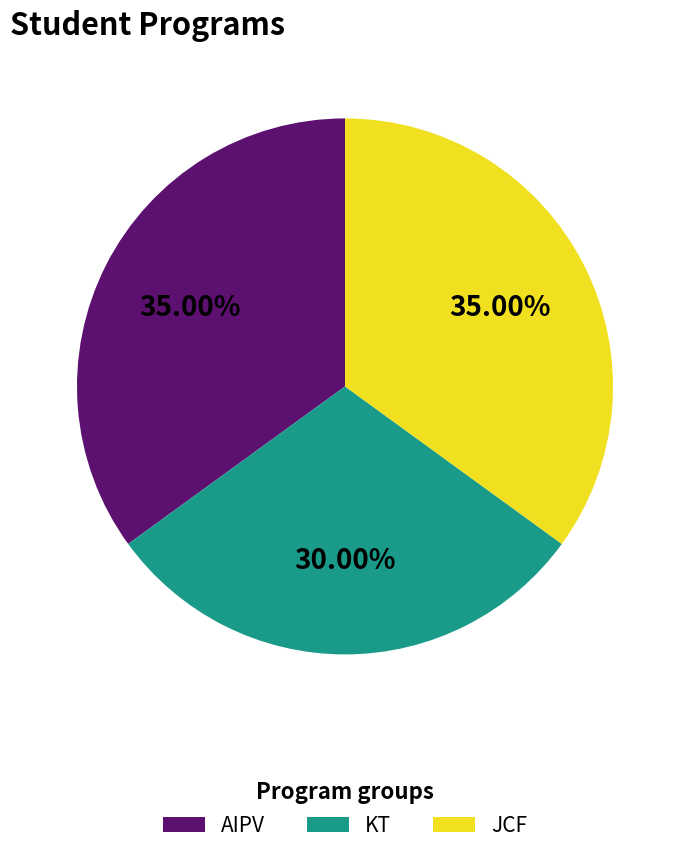

Which category has the smallest portion of the pie?

KT